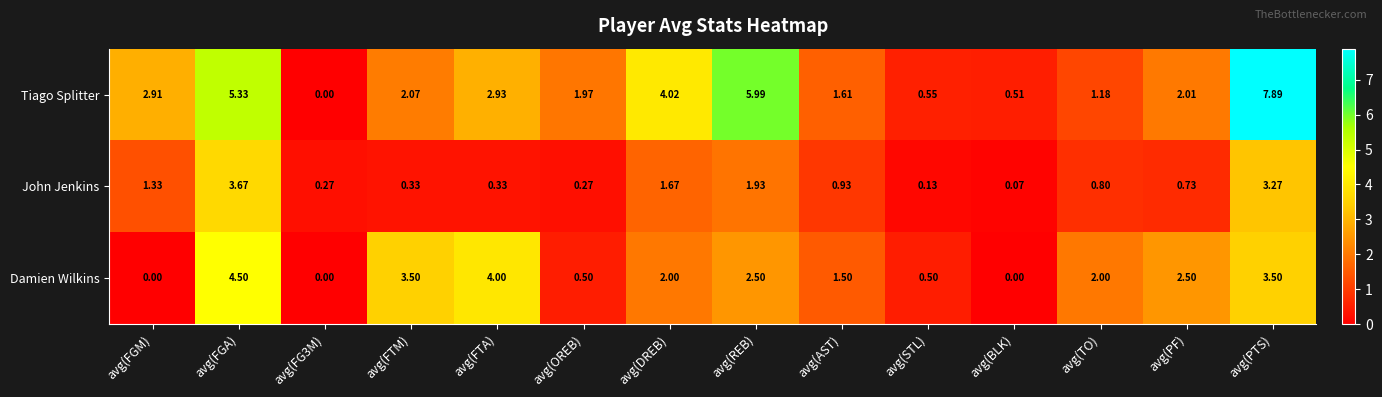

Rank the series by their average value, from lowest to highest.

John Jenkins, Damien Wilkins, Tiago Splitter